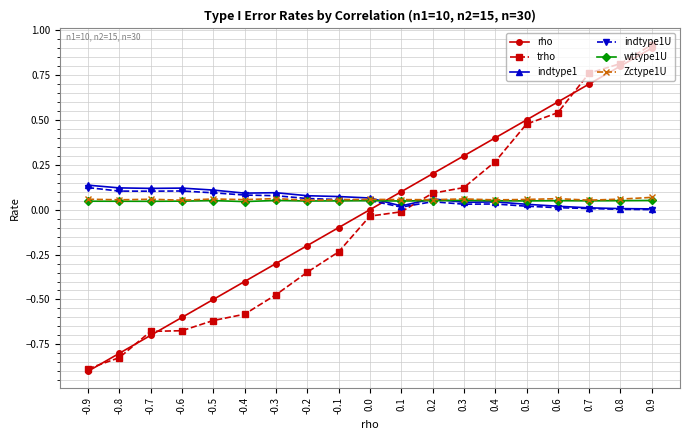

Is the value of trho at 0.2 greater than the value of rho at 0.4?

No